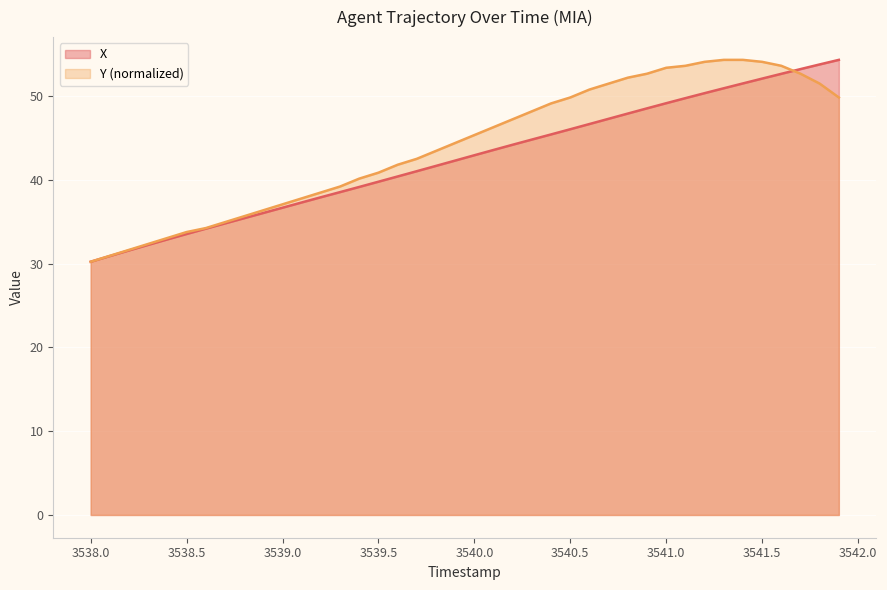

The value of Y (normalized) at 3538.0 is 30.2. True or false?

True